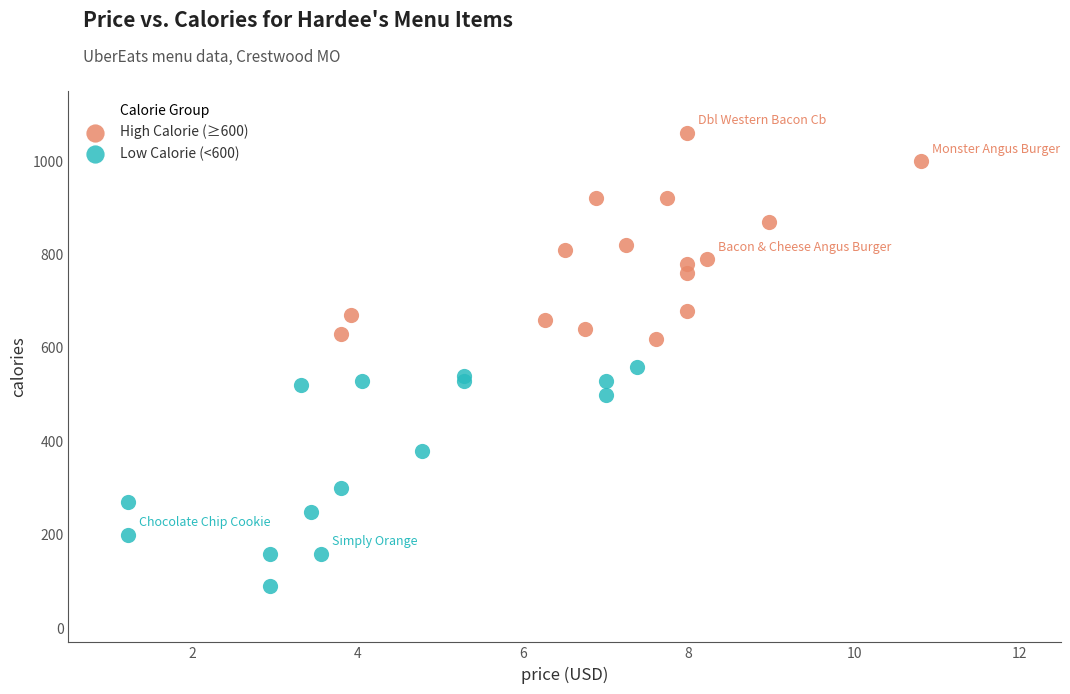

Which series contains the lowest Y value?

Low Calorie (<600)